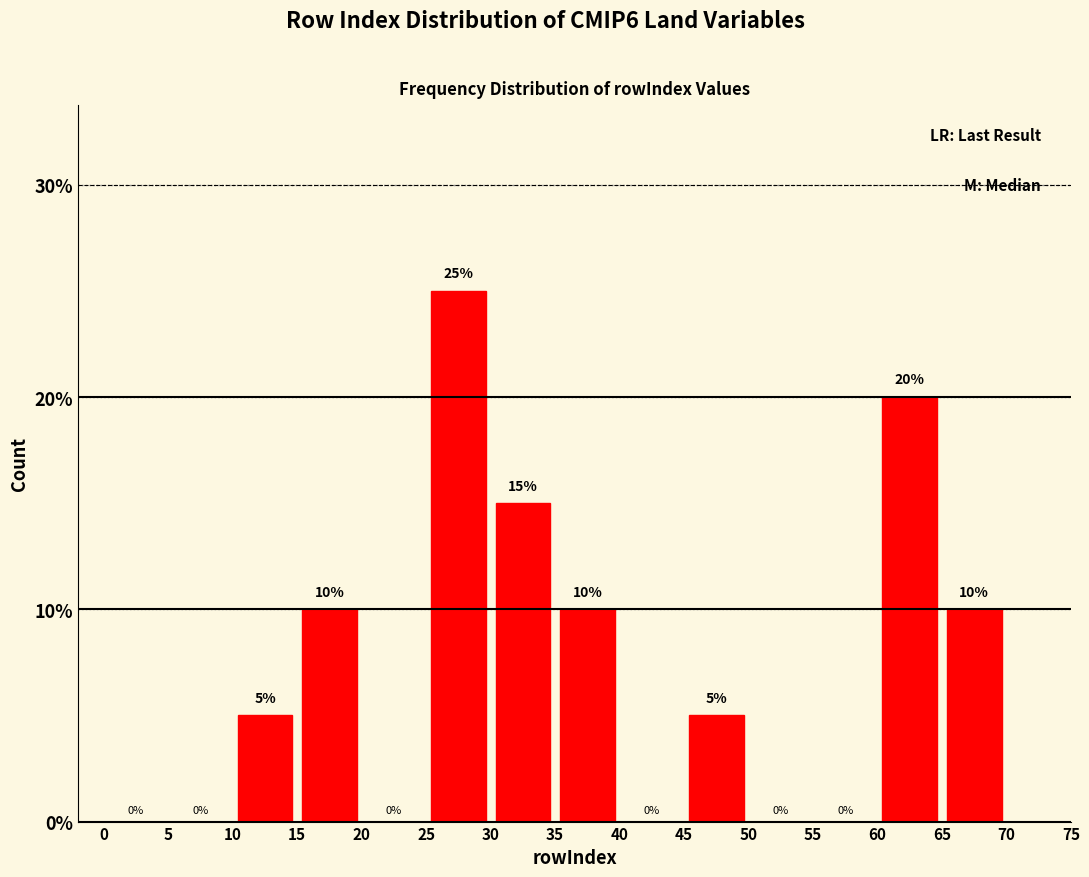

Reading left to right, transcribe this chart: for each bar, give the range it covers on the x-axis and its height.

0 to 5: 0
5 to 10: 0
10 to 15: 5
15 to 20: 10
20 to 25: 0
25 to 30: 25
30 to 35: 15
35 to 40: 10
40 to 45: 0
45 to 50: 5
50 to 55: 0
55 to 60: 0
60 to 65: 20
65 to 70: 10